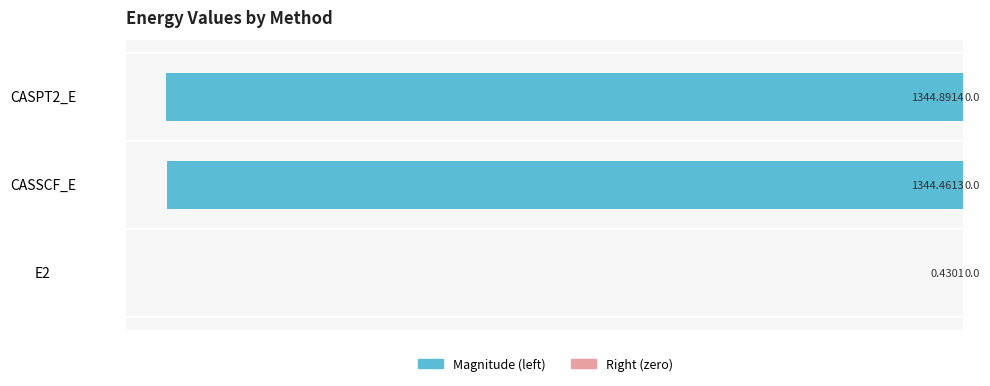

Are the bars horizontal?

Yes